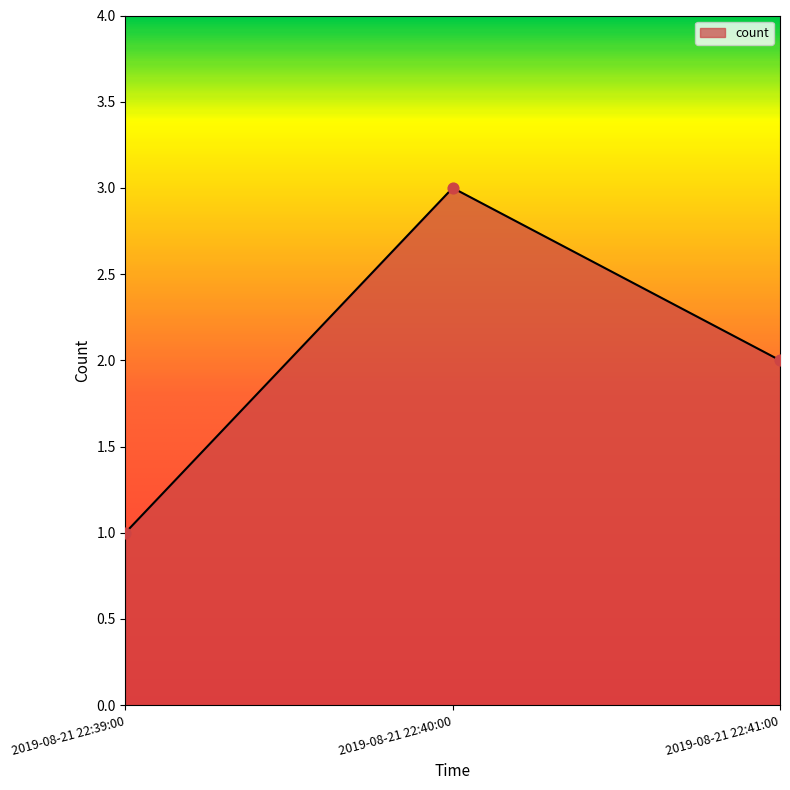

Approximately how many times larger is the value at 2019-08-21 22:39:00 compared to 2019-08-21 22:40:00?

0.3